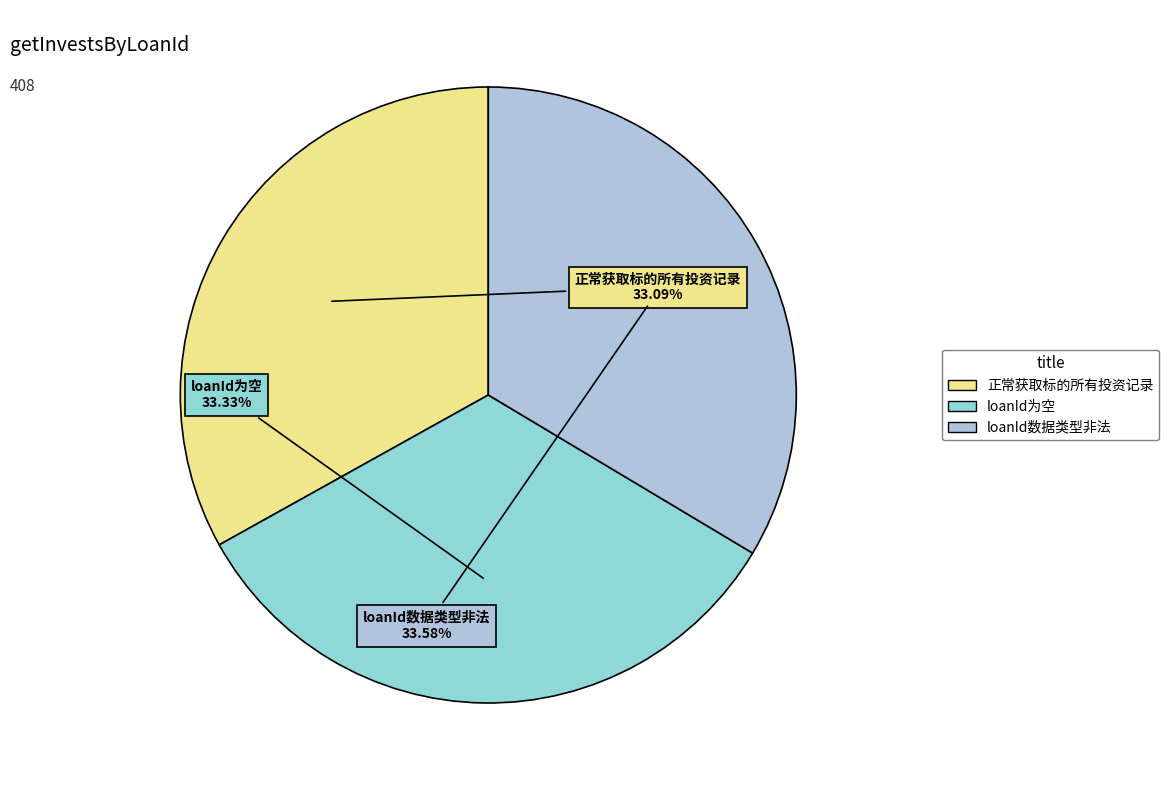

Does loanId为空 represent more than half of the total?

No